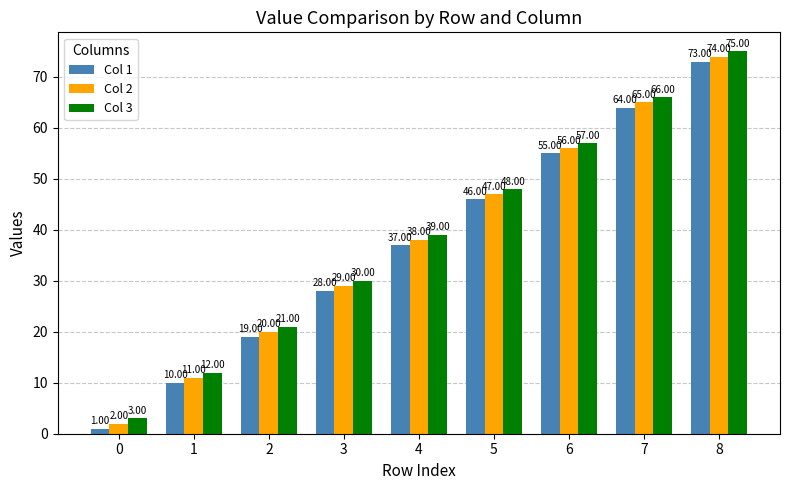

What are all the series names shown in the legend?

Col 1, Col 2, Col 3